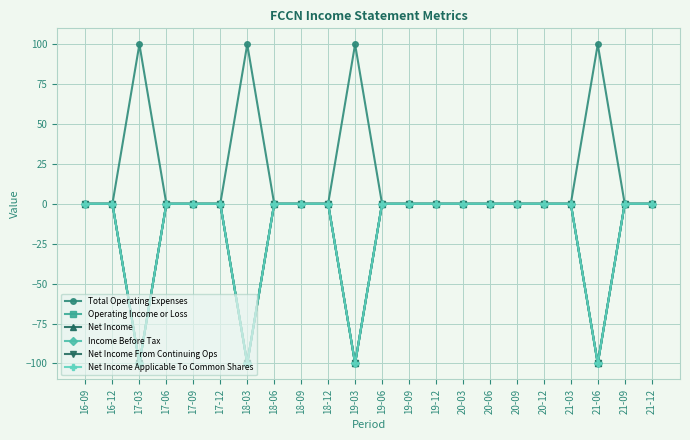

Is this an area chart (filled region under the line)?

No